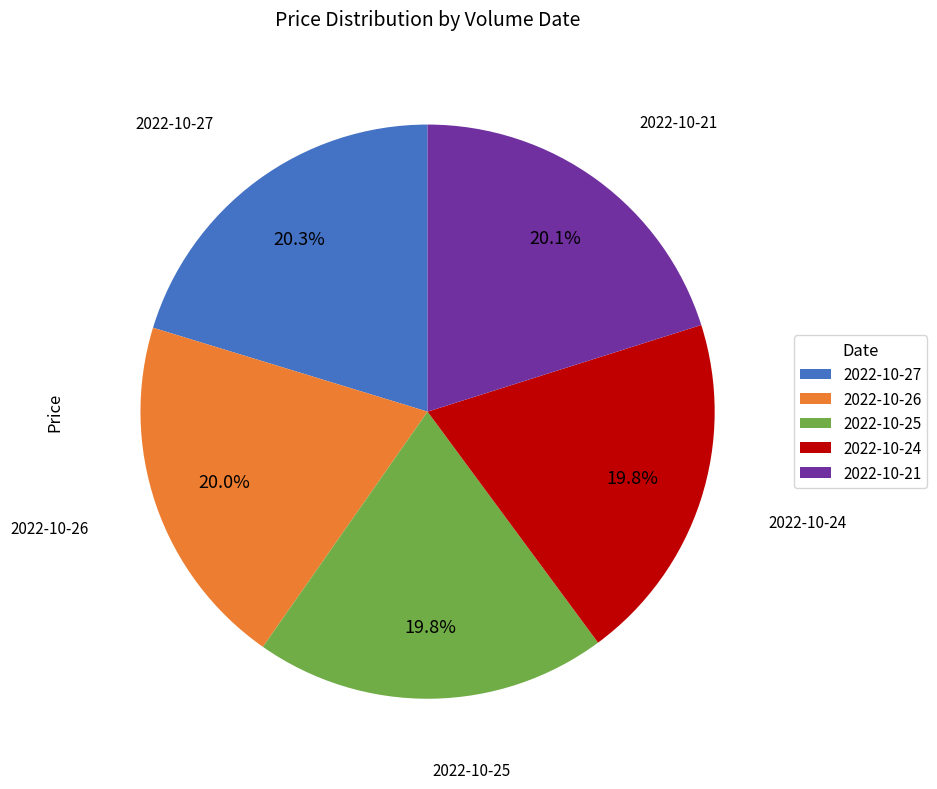

What is the ratio of the value at 2022-10-21 to the value at 2022-10-27?

1.0